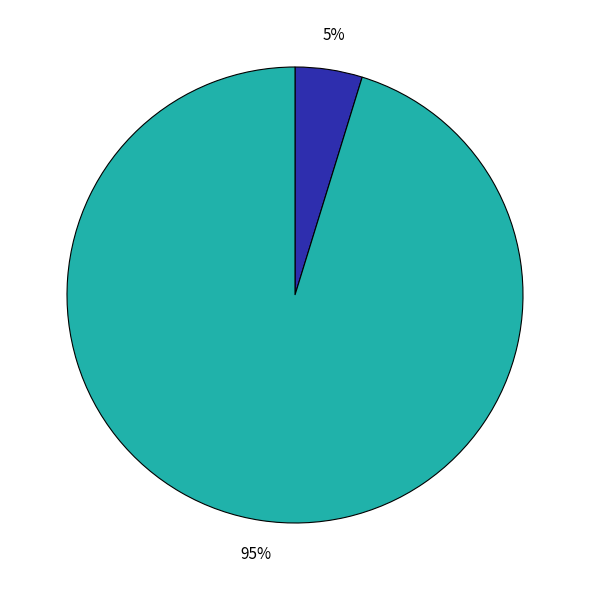

Is there any slice that represents more than half of the pie?

Yes